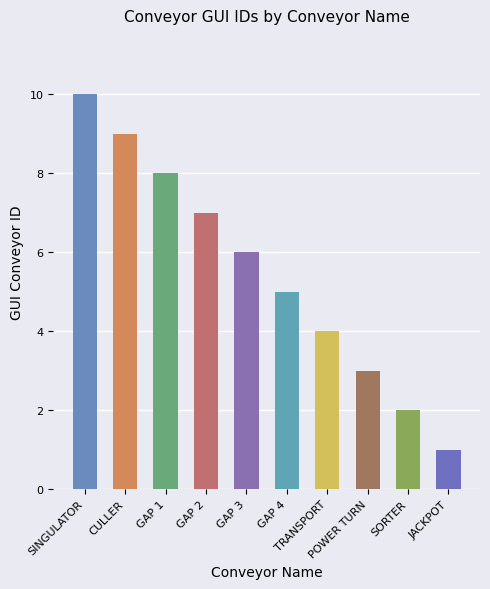

What is the sum of the values at SORTER and GAP 3?

8